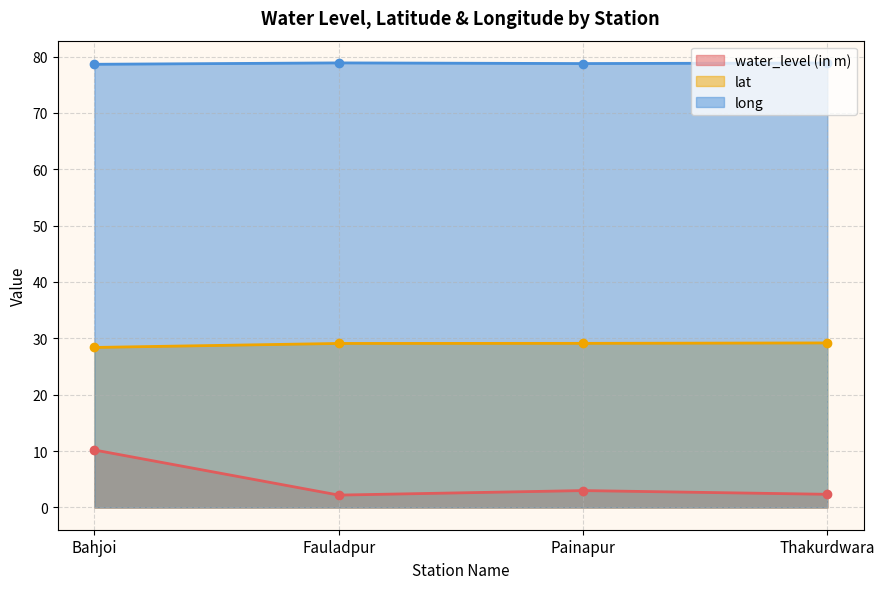

What is the total value across all series at Painapur?

110.9